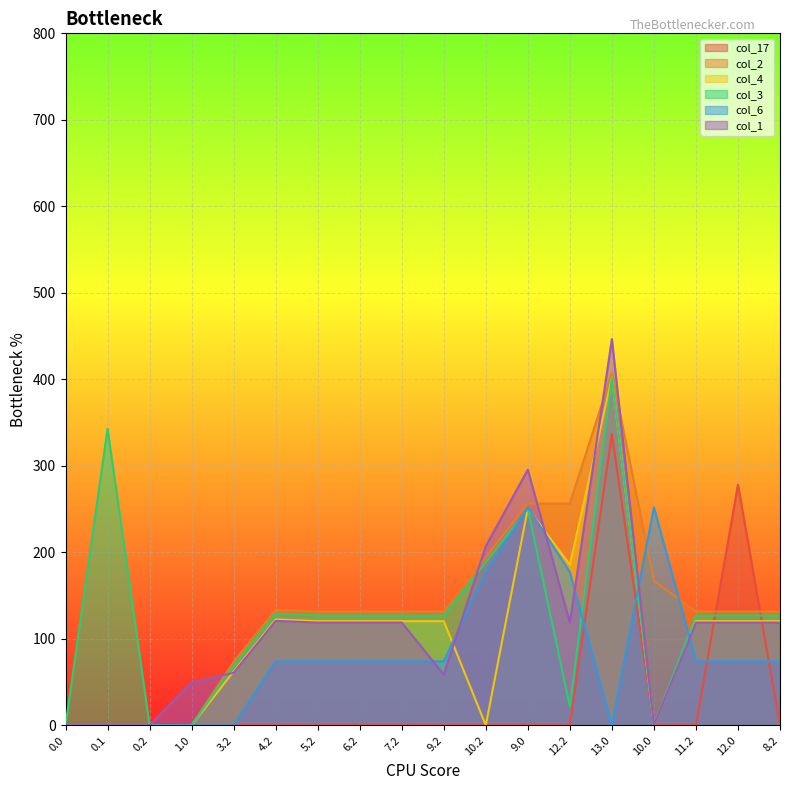

At which category is the sum across all series the highest?

13.0